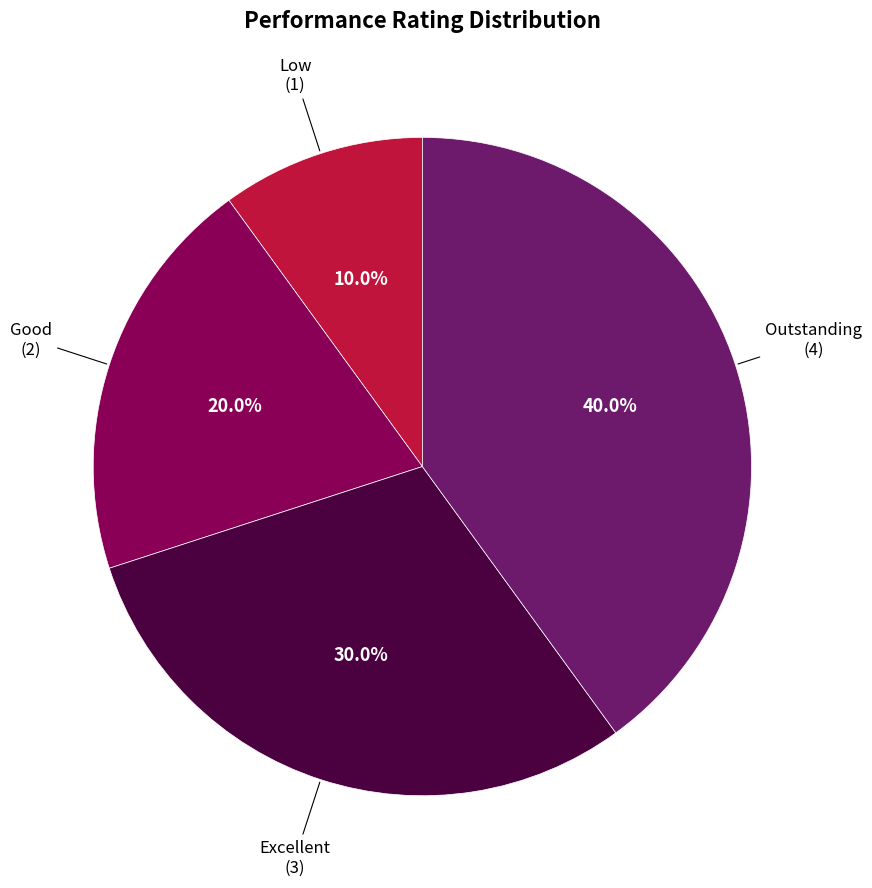

Does any single category account for the majority?

No